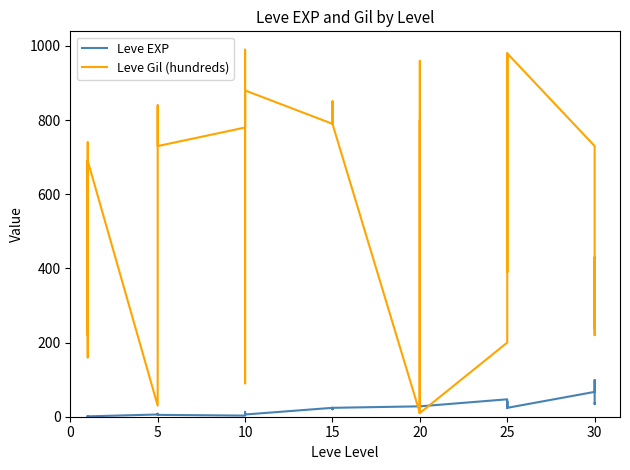

The Leve EXP series shows 61 at 25. True or false?

False